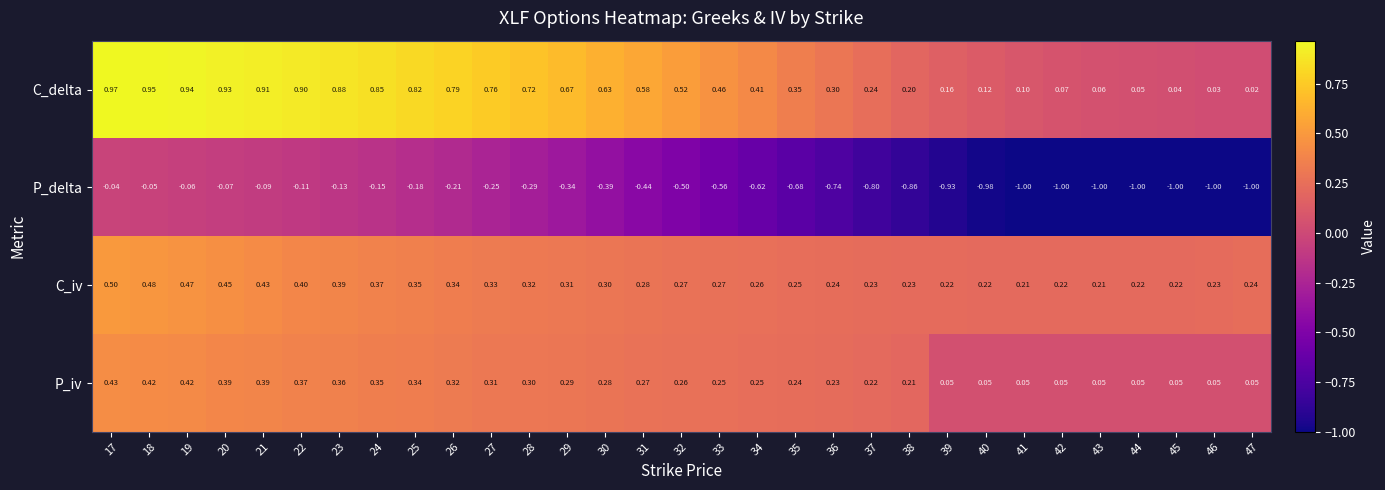

Is the value of C_delta at 26 greater than the value of C_iv at 34?

Yes